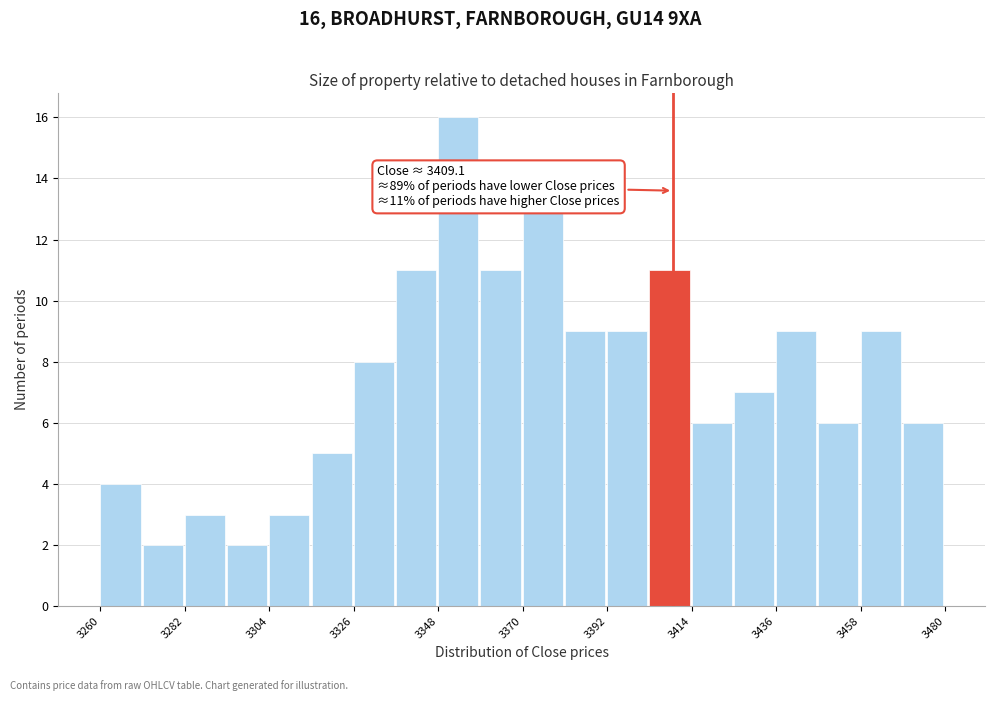

Around what value on the x-axis is the tallest bar? Give the approximate position of its centre, as read against the axis.

3355